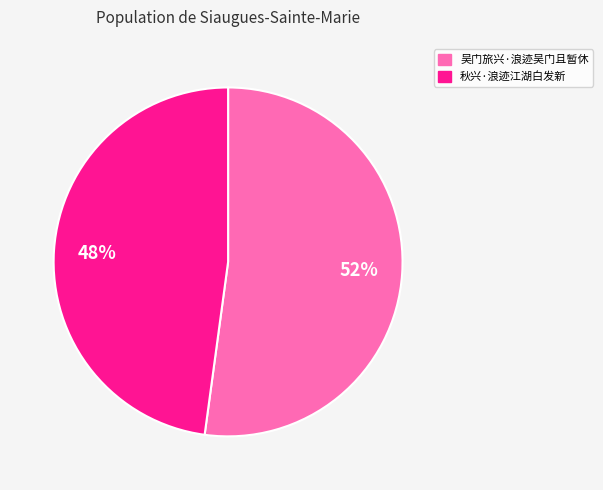

How many segments does this pie chart have?

2